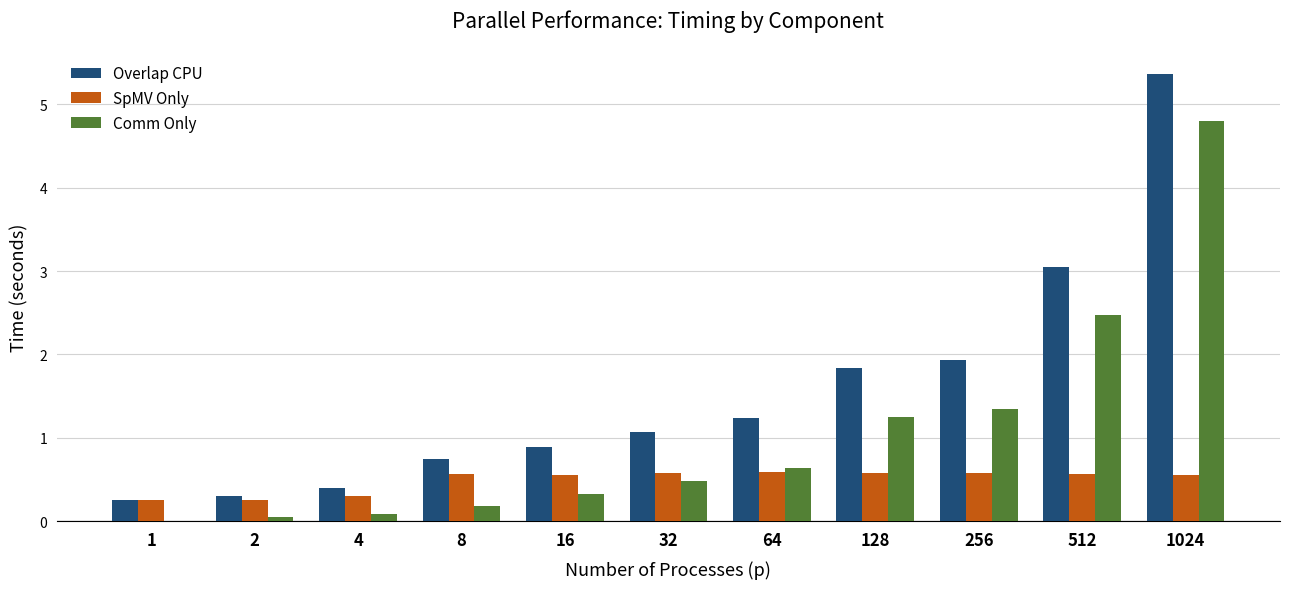

The Overlap CPU series shows 1.1 at 32. True or false?

True